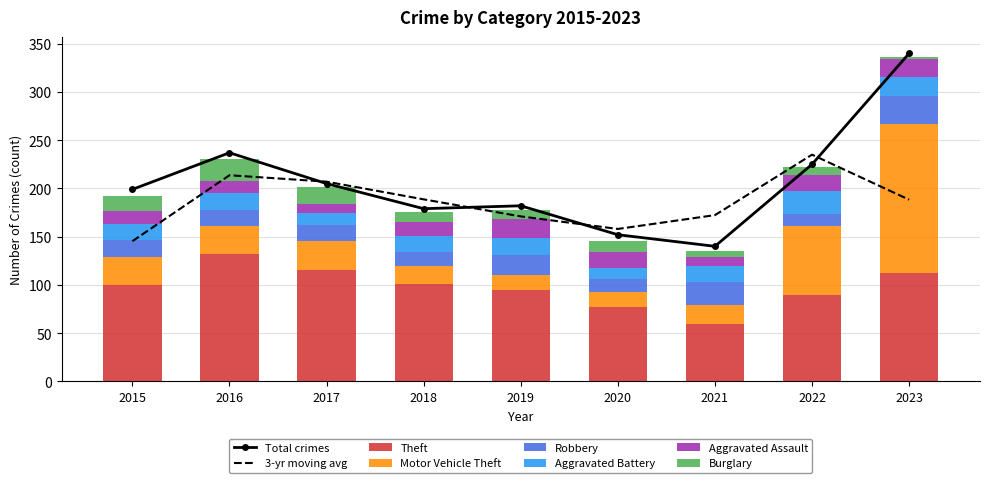

Does the chart contain any negative values?

No